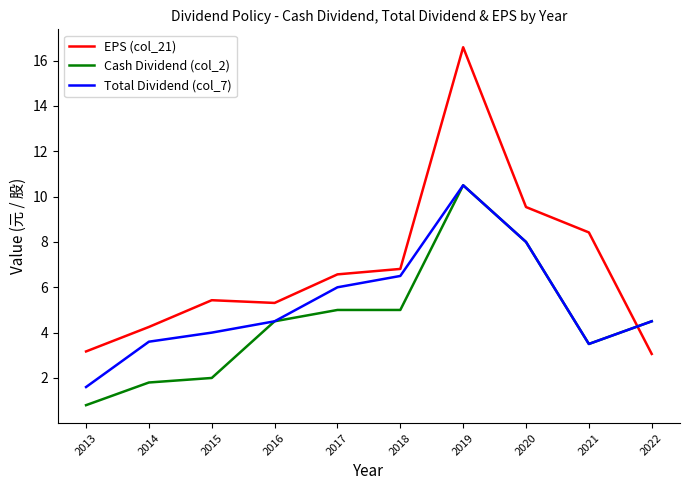

How many lines are shown in the chart?

3